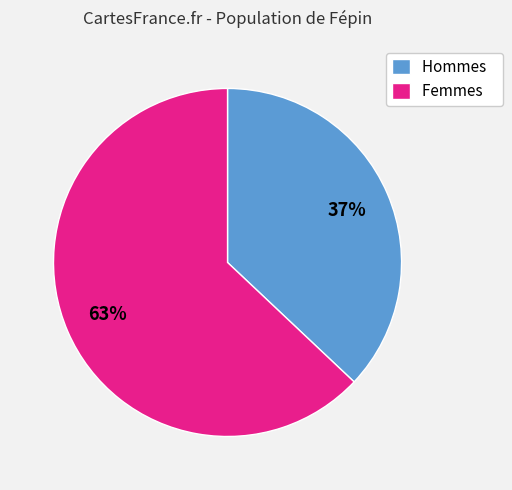

Is it true that Femmes is 63% of the pie?

True